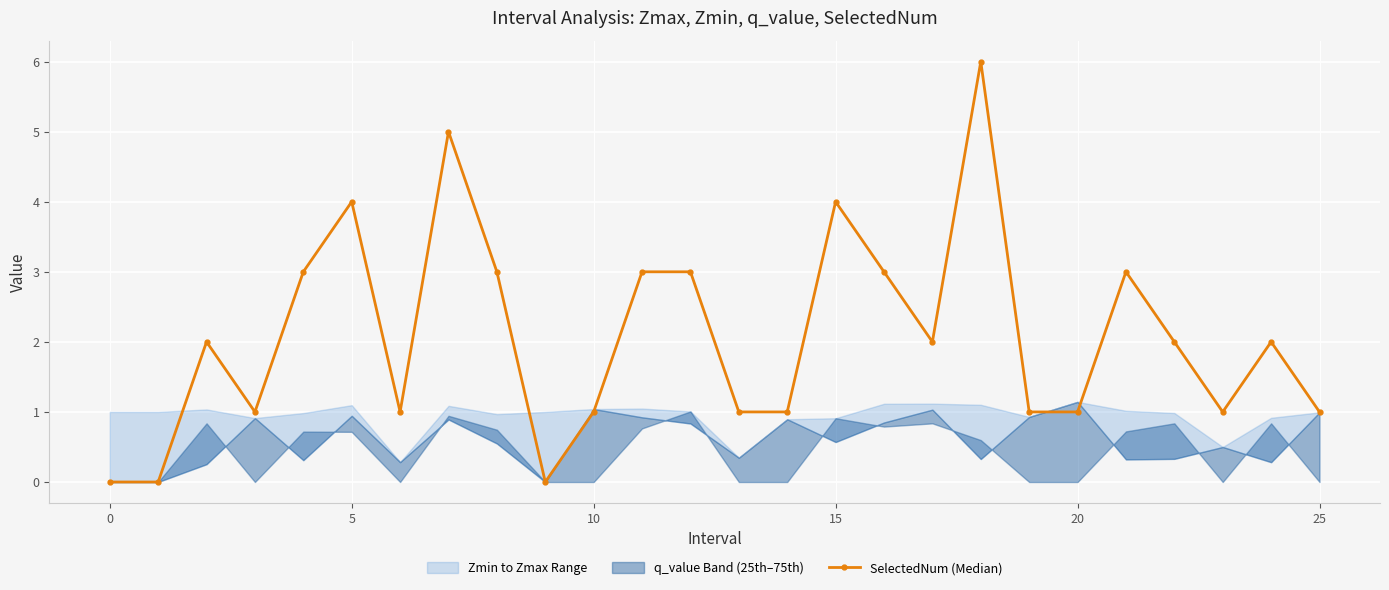

How many interior local valleys (lower than both neighbors) does the data have?

5